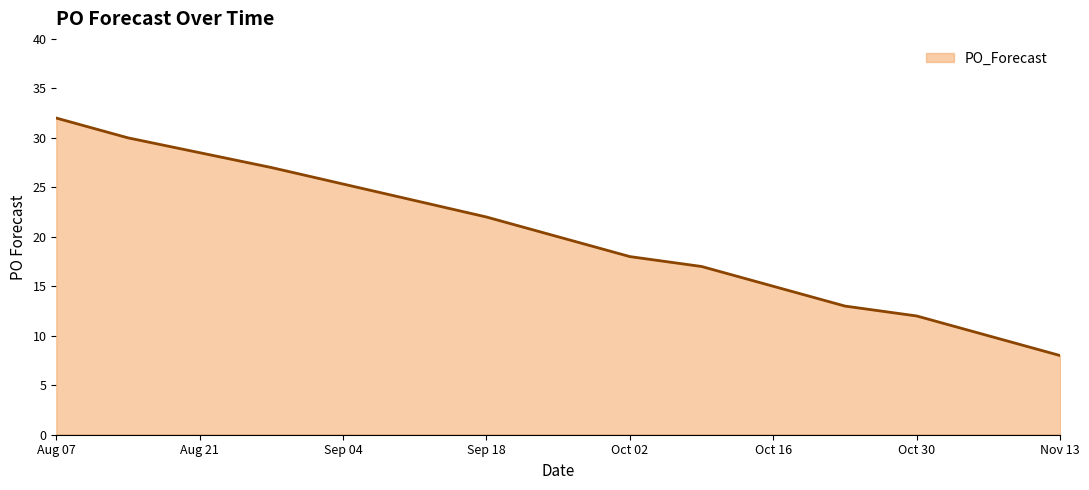

What is the difference between the maximum and minimum values?

24